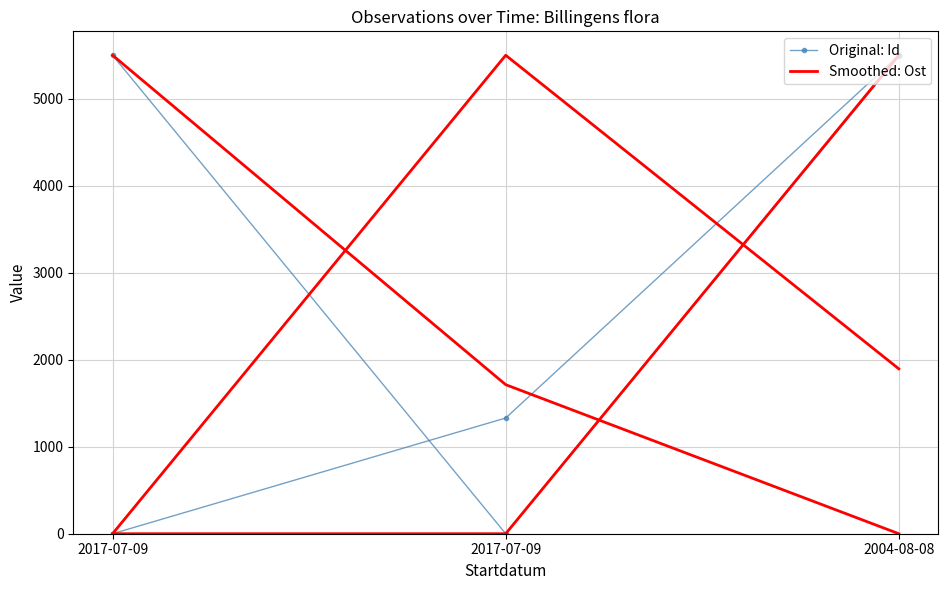

What is the label of the 2nd point from the left?

2017-07-09